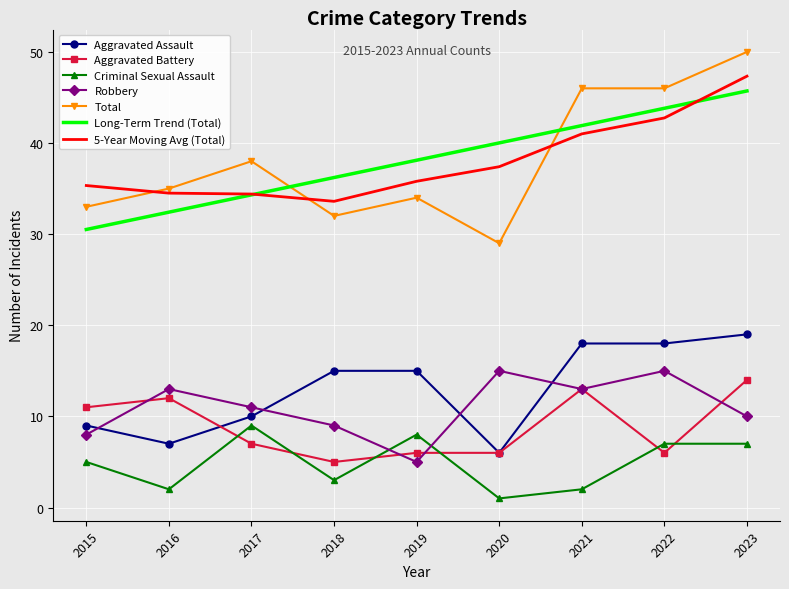

What is the sum of all Robbery values?

99.0